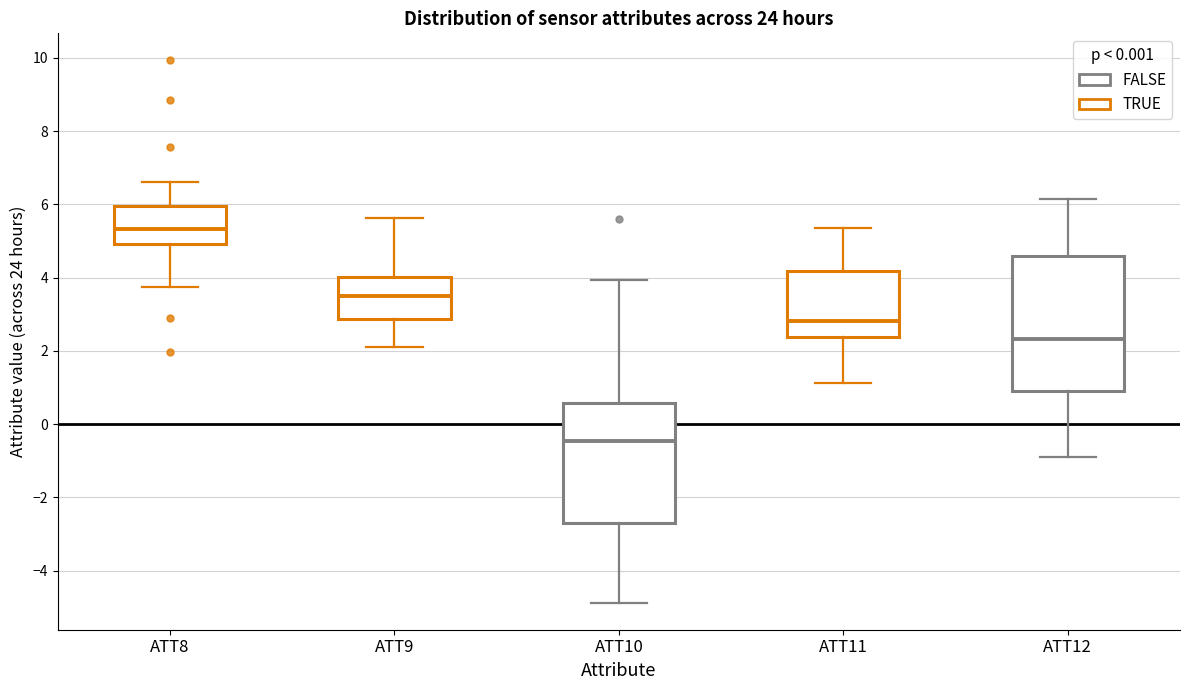

Where does the median line of the box for ATT12 sit on the y-axis? The values are not printed on the chart, so give them approximately, as read against the axis.

2.4